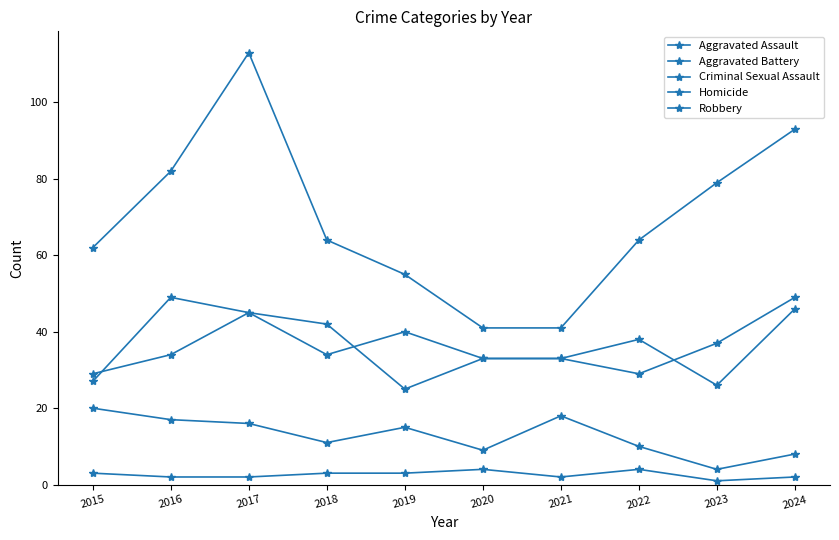

Rank the series by their maximum value, from lowest to highest.

Homicide, Criminal Sexual Assault, Aggravated Battery, Aggravated Assault, Robbery